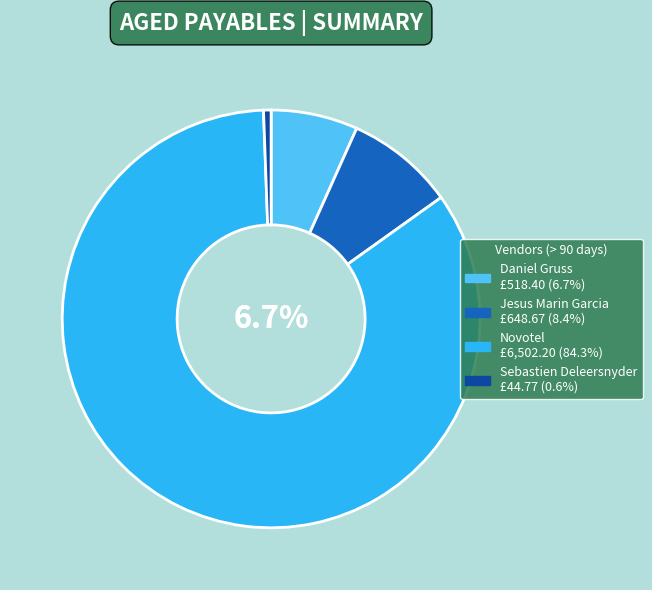

To the nearest percent, what is the difference between the Jesus Marin Garcia and Novotel slice percentages?

76%